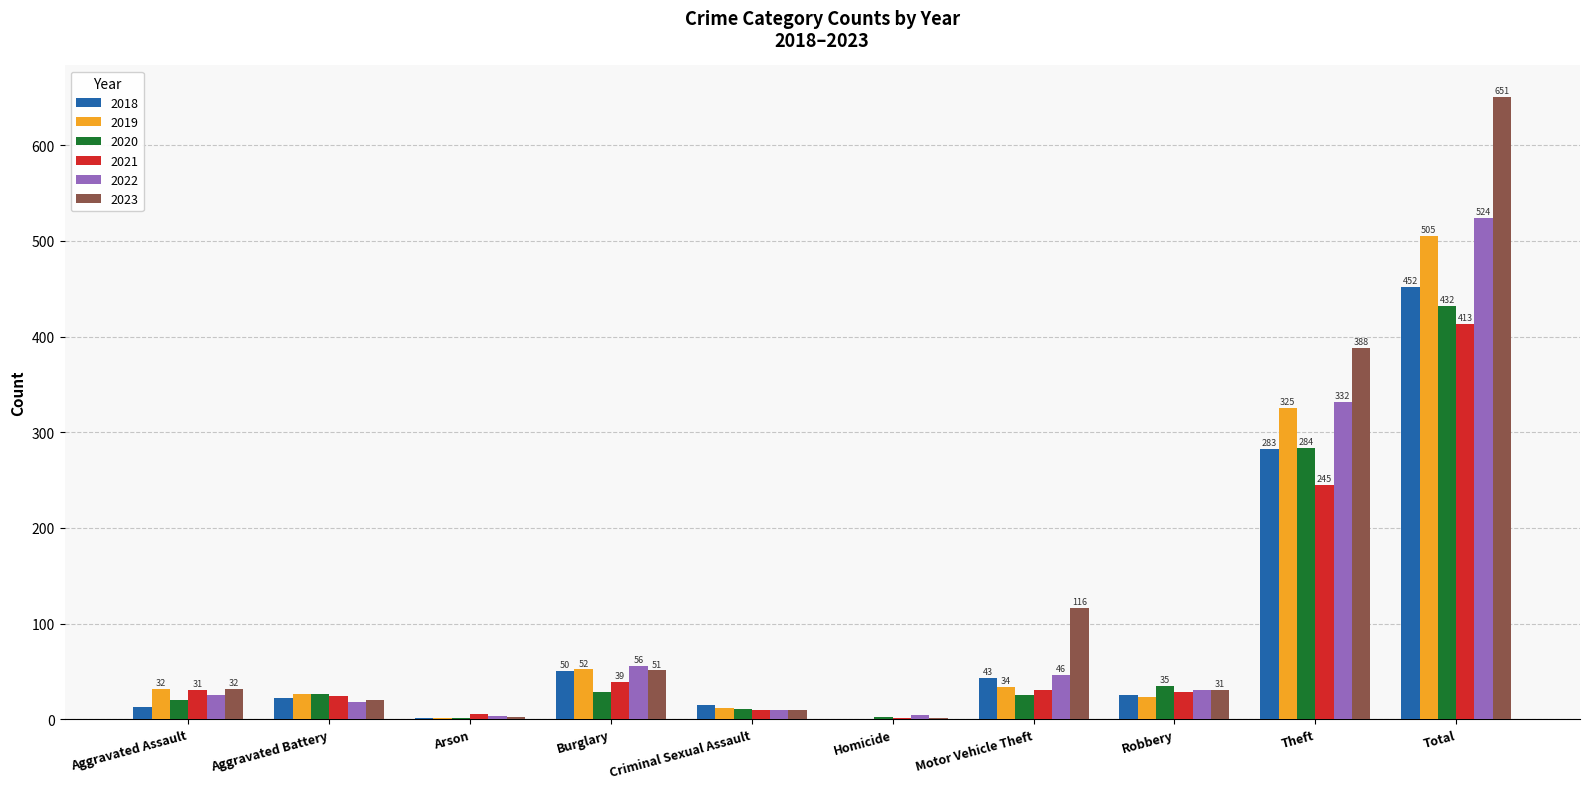

Count the number of data series in this chart.

6